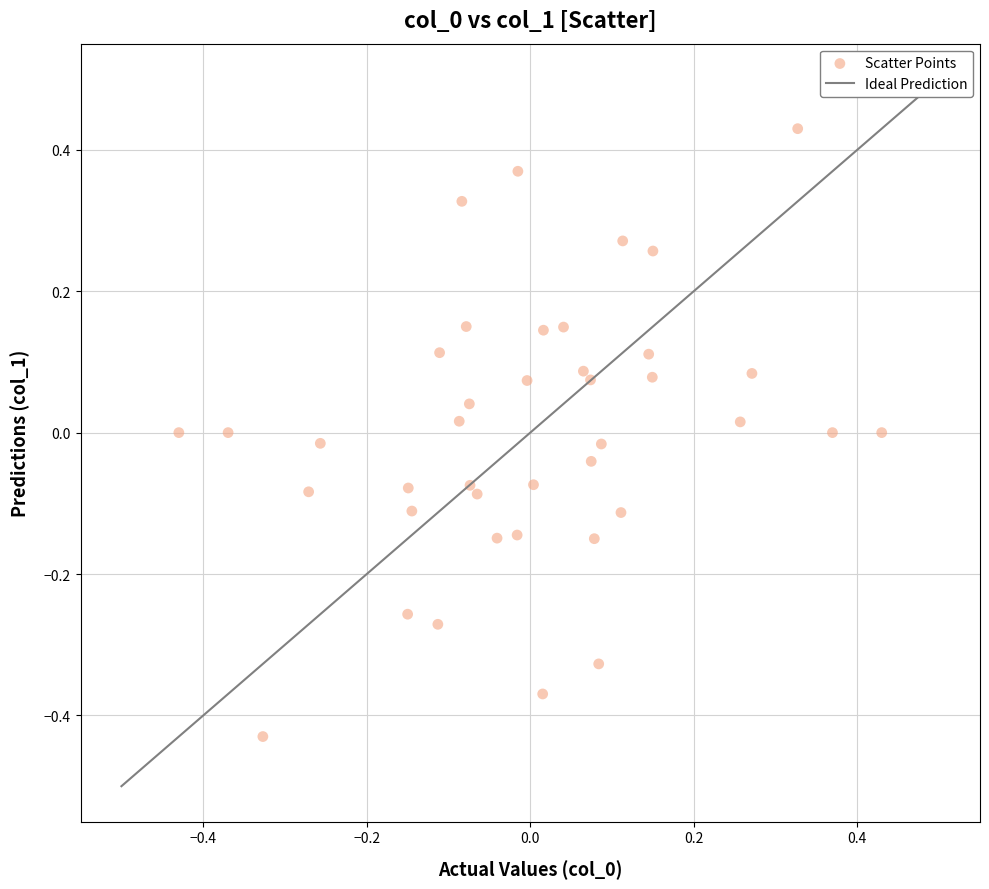

What is the range of X values (max minus min)?

0.9